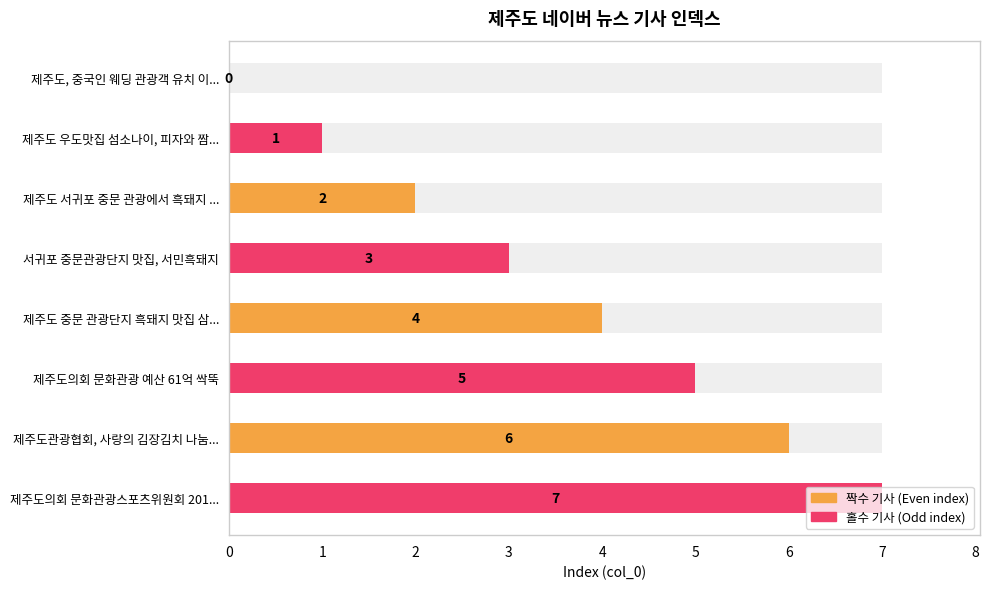

Which has a higher value, 제주도관광협회, 사랑의 김장김치 나눔활동 or 제주도 서귀포 중문 관광에서 흑돼지 맛집?

제주도관광협회, 사랑의 김장김치 나눔활동